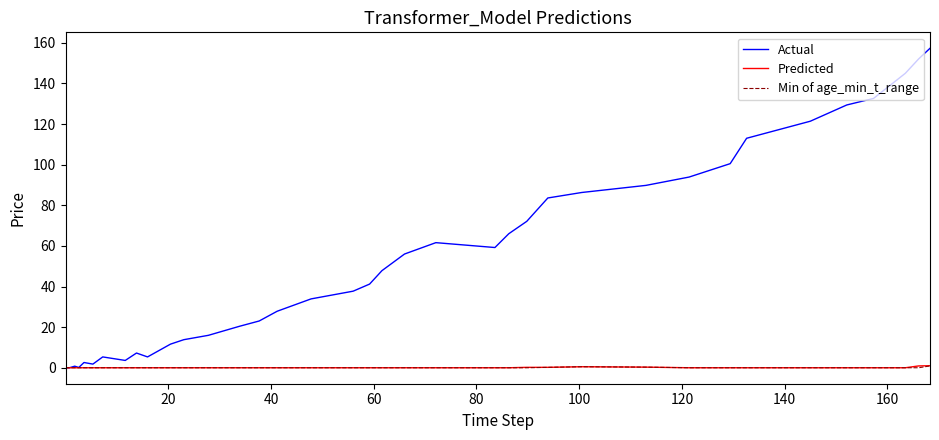

Which series has the largest total across all categories?

Actual